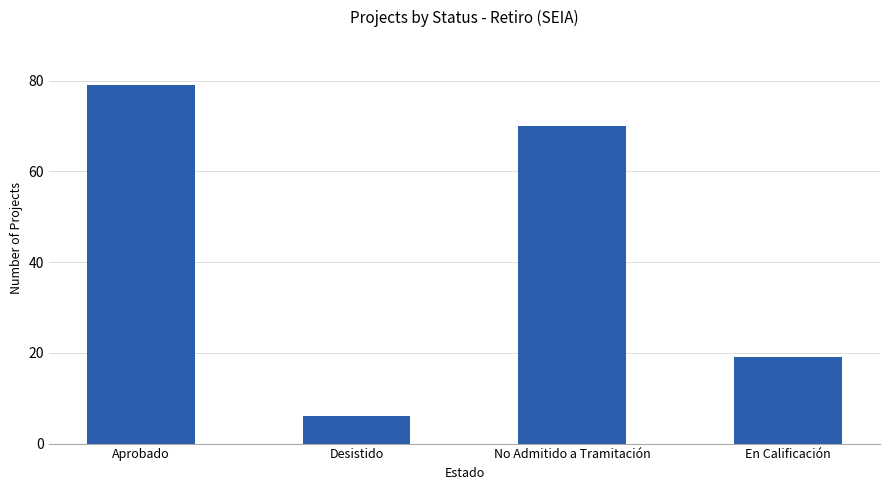

Which category has the lowest value across all series?

Desistido